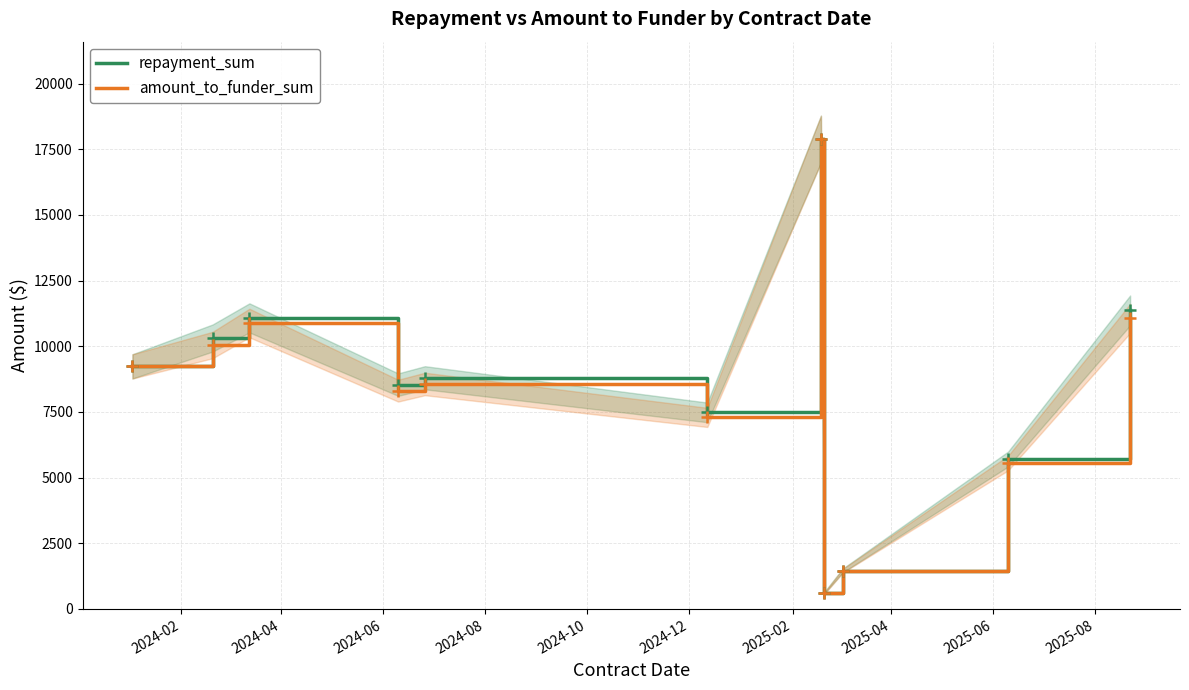

How many interior local valleys does the amount_to_funder_sum series have?

3